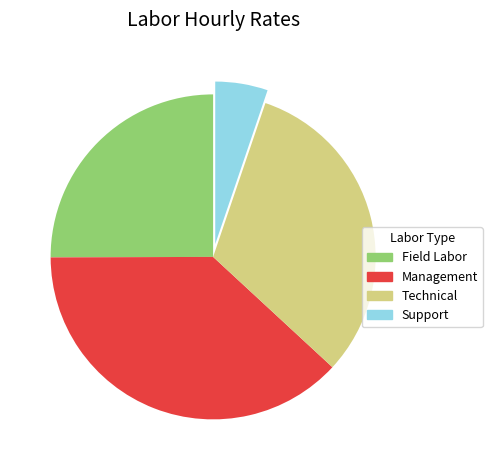

Is there a majority slice in this chart?

No